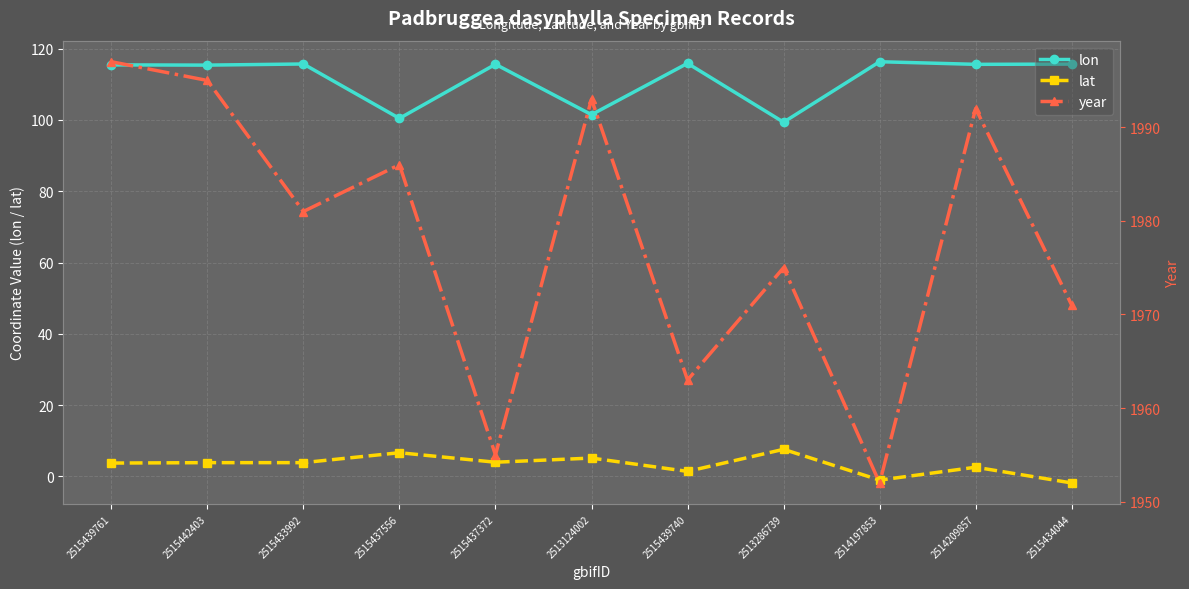

What is the difference between the maximum and minimum values in the year series?

45.0